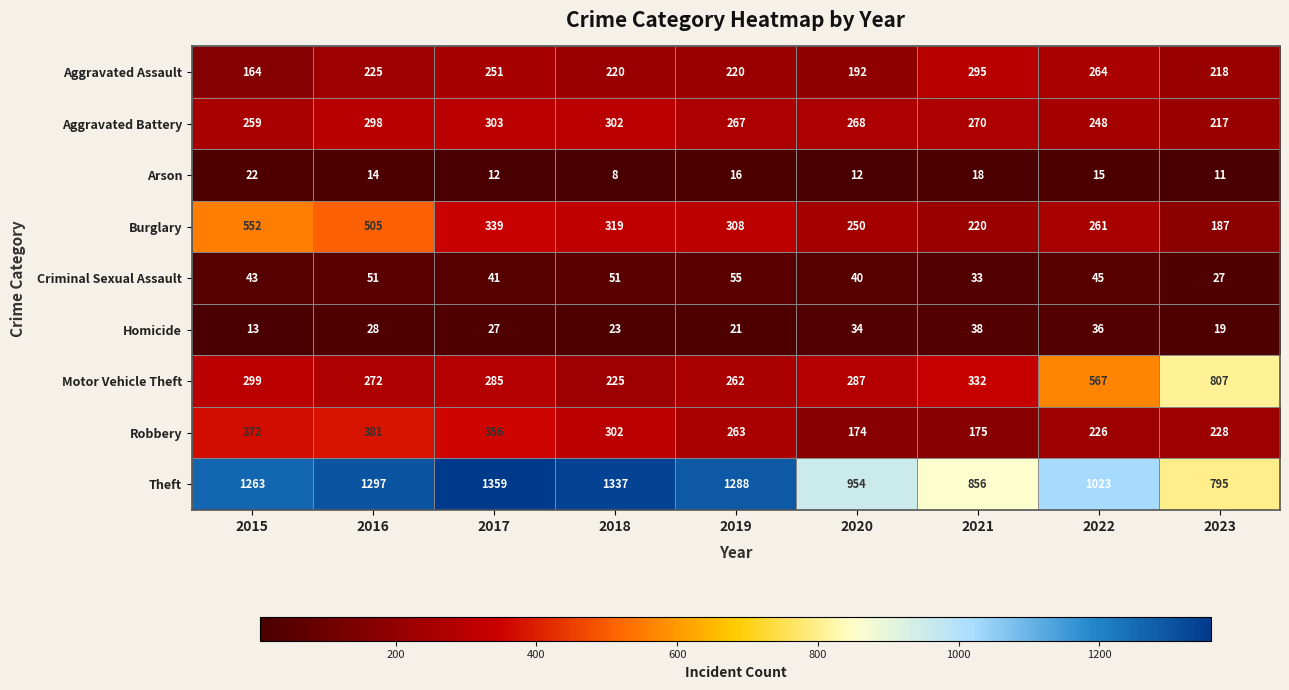

At 2020, list the series in order from largest to smallest.

Theft, Motor Vehicle Theft, Aggravated Battery, Burglary, Aggravated Assault, Robbery, Criminal Sexual Assault, Homicide, Arson